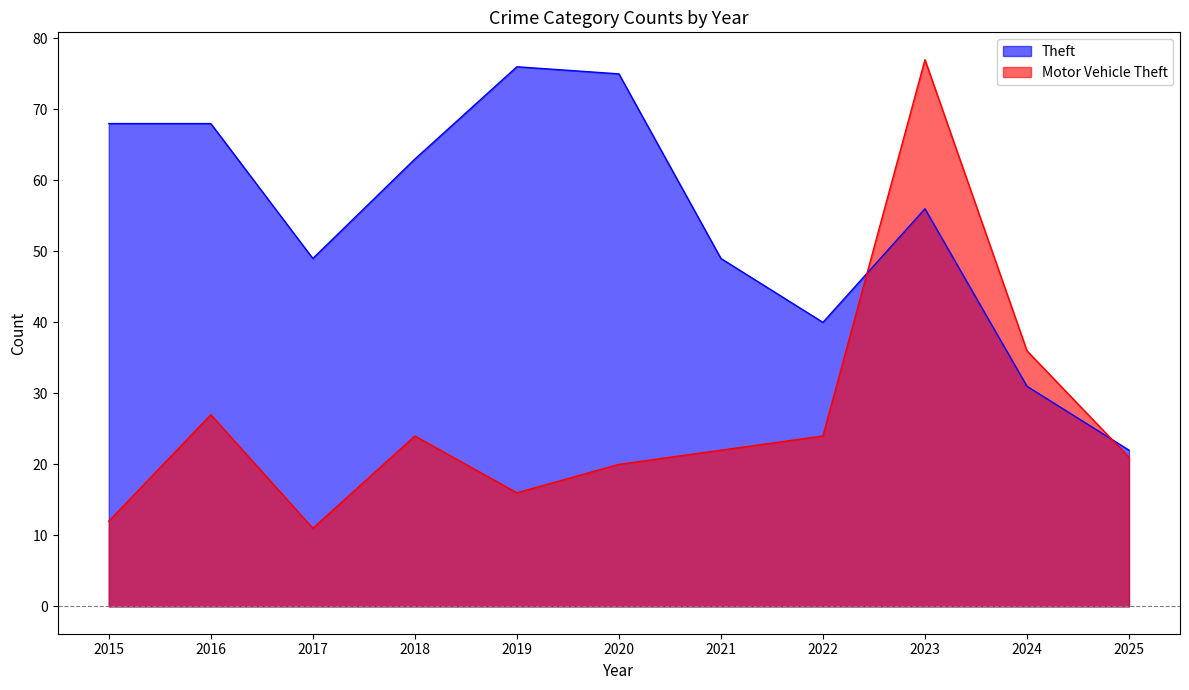

List the series in order of their overall mean, lowest first.

Motor Vehicle Theft, Theft